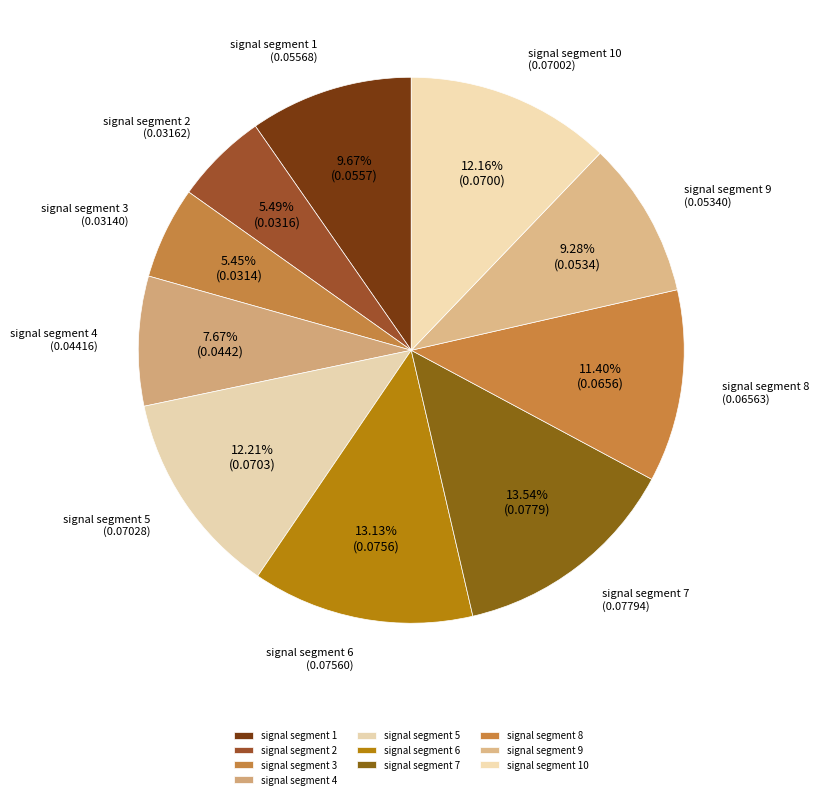

Is there a majority slice in this chart?

No